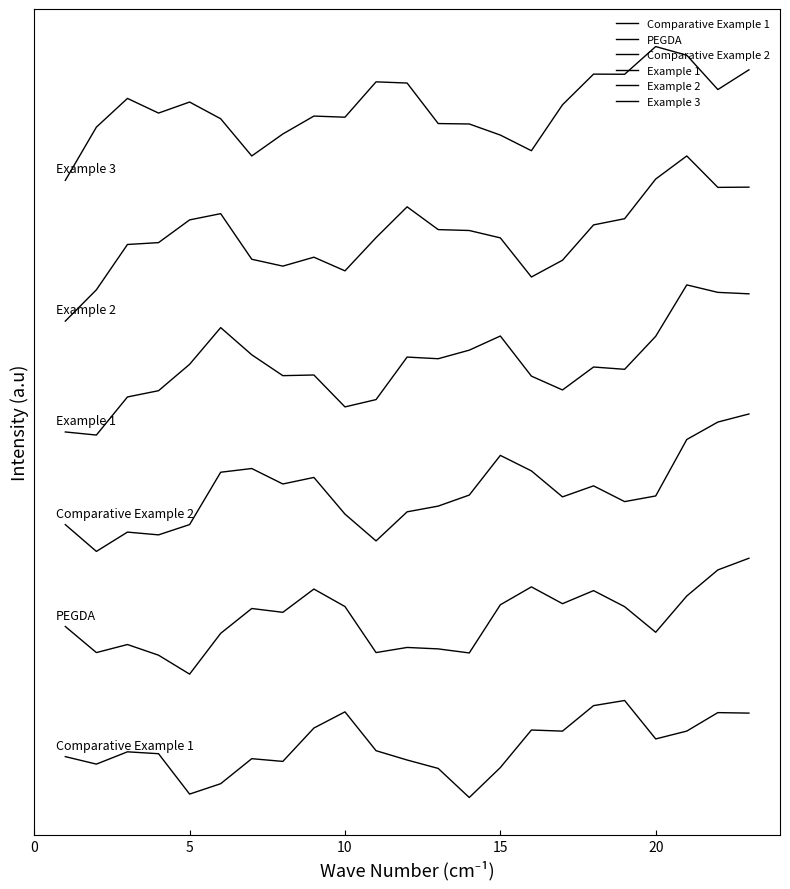

Is this an area chart (filled region under the line)?

No